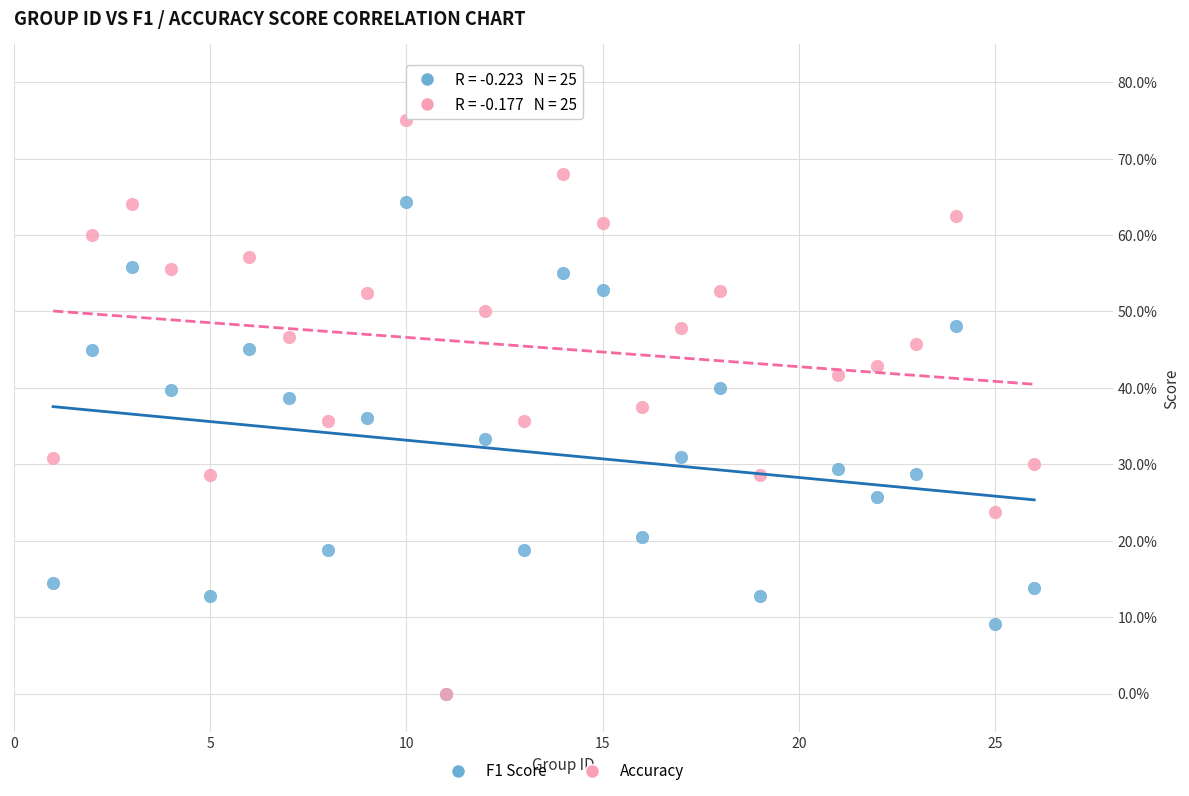

Which series has the widest spread of Y values?

Accuracy